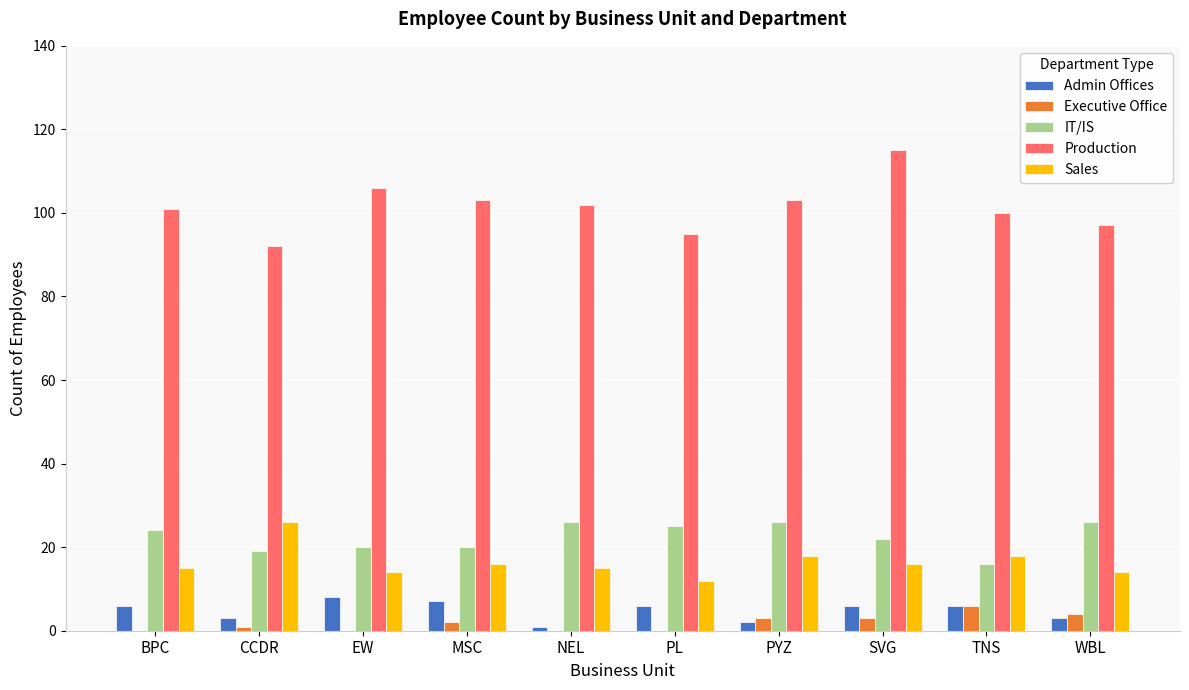

Reading left to right, list all the values displayed in this chart.

Admin Offices: BPC=6	CCDR=3	EW=8	MSC=7	NEL=1	PL=6	PYZ=2	SVG=6	TNS=6	WBL=3
Executive Office: BPC=0	CCDR=1	EW=0	MSC=2	NEL=0	PL=0	PYZ=3	SVG=3	TNS=6	WBL=4
IT/IS: BPC=24	CCDR=19	EW=20	MSC=20	NEL=26	PL=25	PYZ=26	SVG=22	TNS=16	WBL=26
Production: BPC=101	CCDR=92	EW=106	MSC=103	NEL=102	PL=95	PYZ=103	SVG=115	TNS=100	WBL=97
Sales: BPC=15	CCDR=26	EW=14	MSC=16	NEL=15	PL=12	PYZ=18	SVG=16	TNS=18	WBL=14